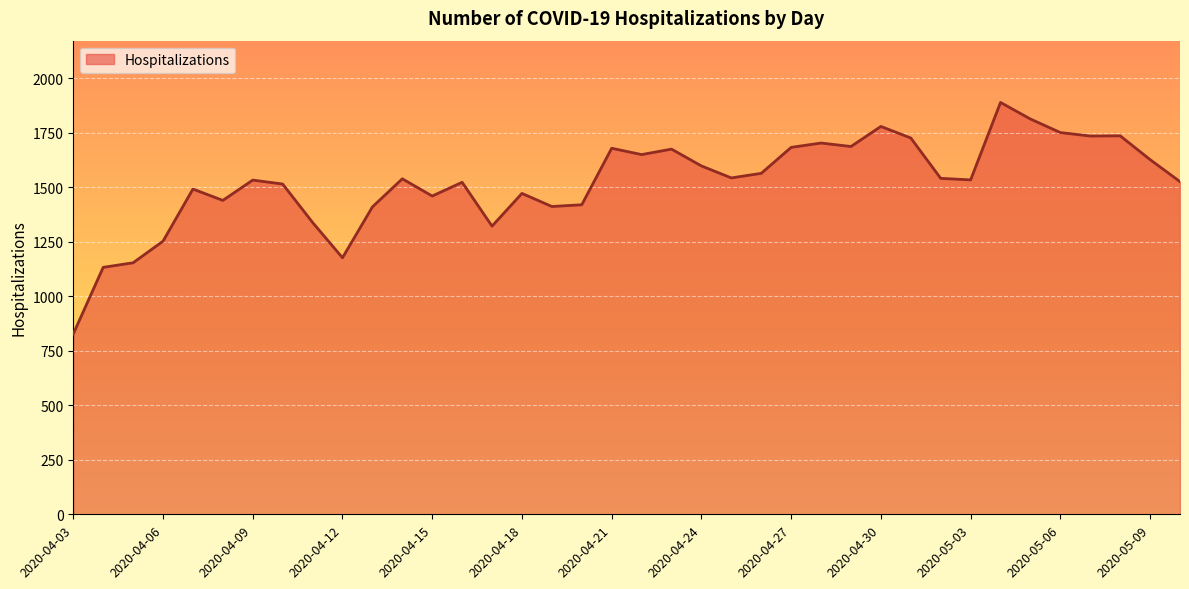

What is the smallest value displayed?

827